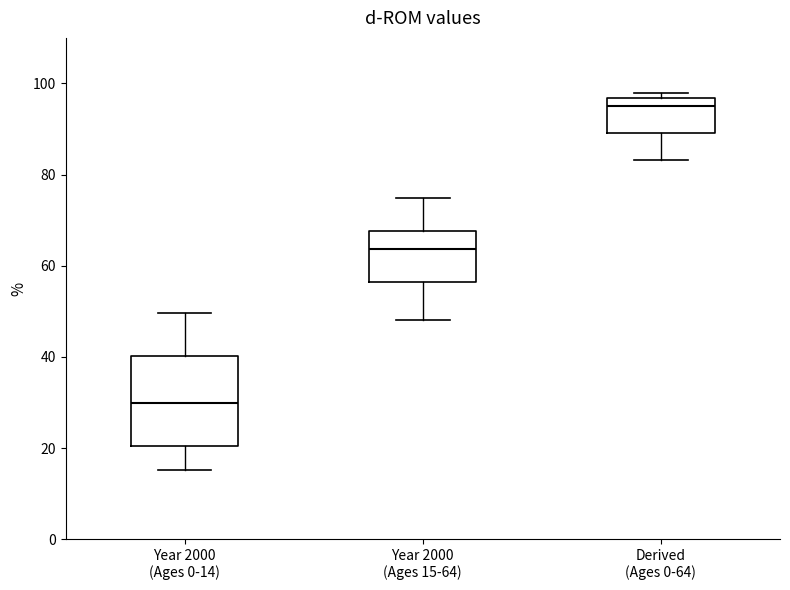

Reading left to right, transcribe this box plot: for each box, give where its median line is, the range the box spans, and where its two whiskers end, as read against the y-axis. The values are not printed on the chart, so give them approximately, as read against the axis.

Year 2000 (Ages 0-14): median 30, box 20 to 40, whiskers 16 to 50
Year 2000 (Ages 15-64): median 64, box 56 to 68, whiskers 48 to 74
Derived (Ages 0-64): median 94, box 90 to 96, whiskers 84 to 98